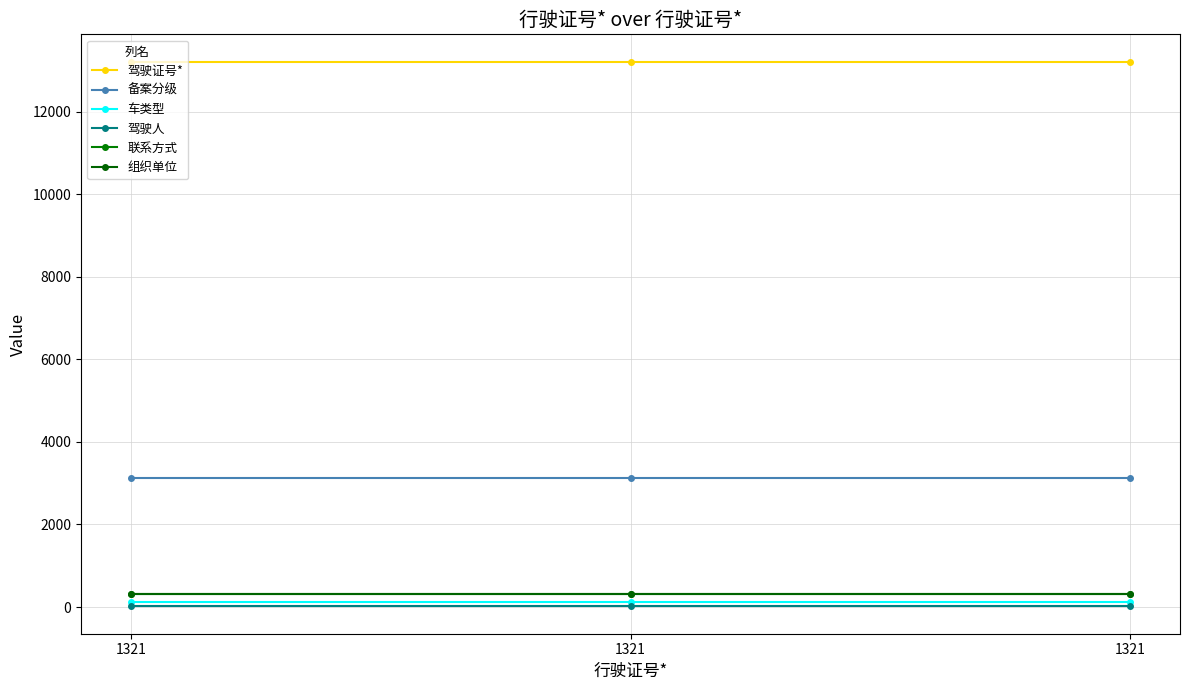

Is the value of 组织单位 at 1321 greater than the value of 驾驶证号* at 1321?

No